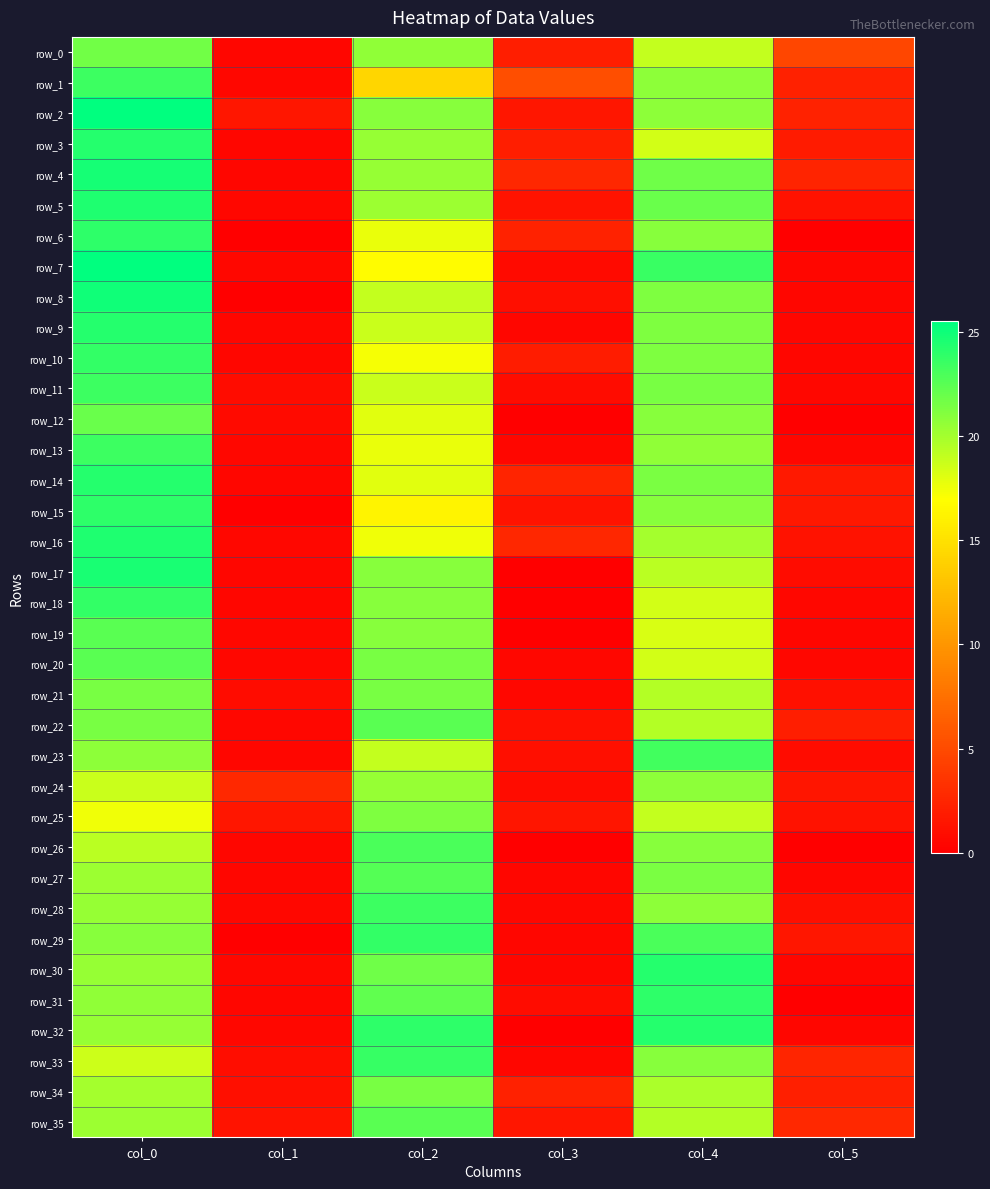

True or false: row_4 has a value of 1.5 at col_3.

False